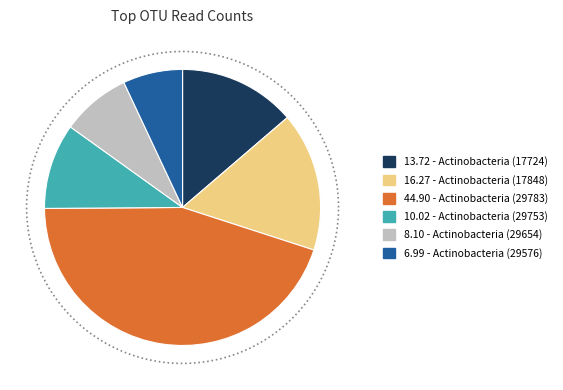

How many slices are in this pie chart?

6